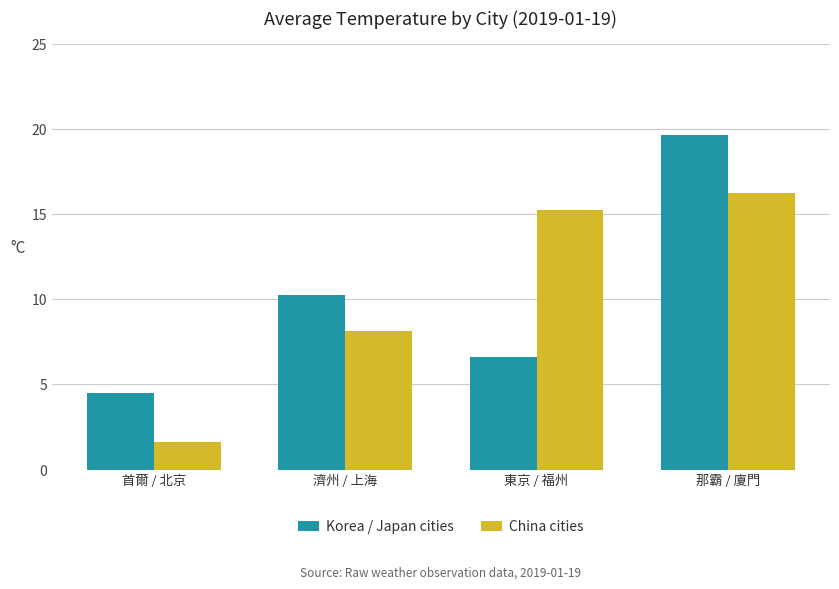

What is the label of the 1st bar from the left?

首爾 / 北京